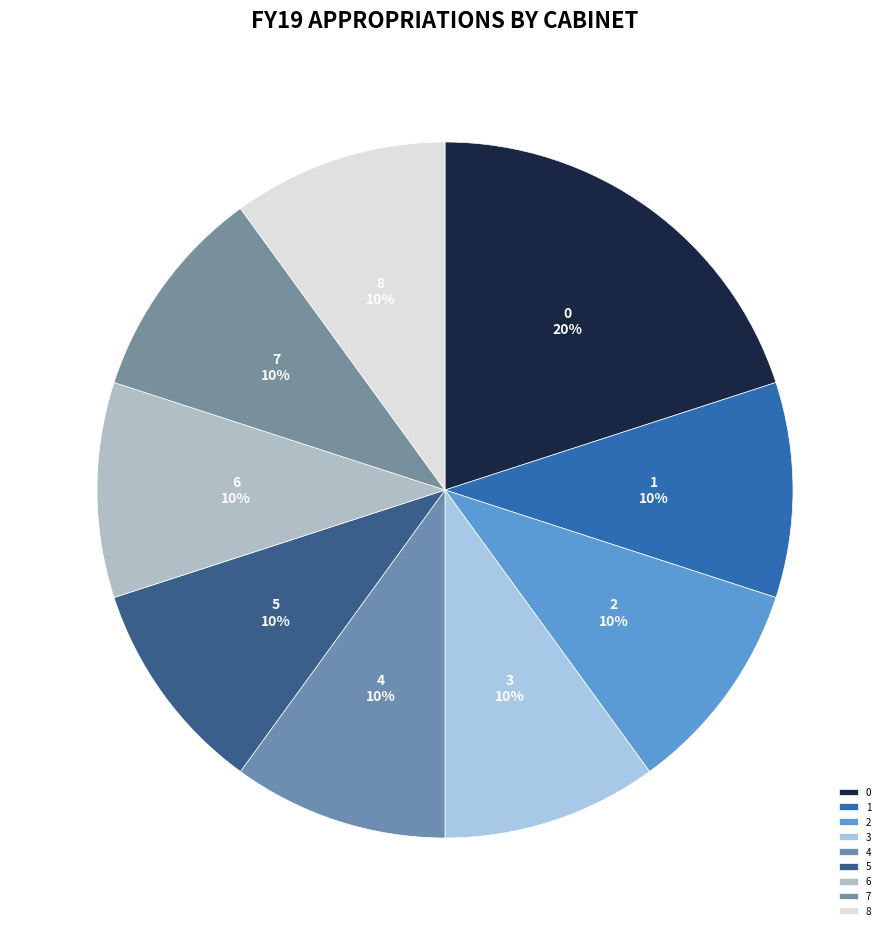

Approximately how many times larger is the value at 3 compared to 5?

1.0